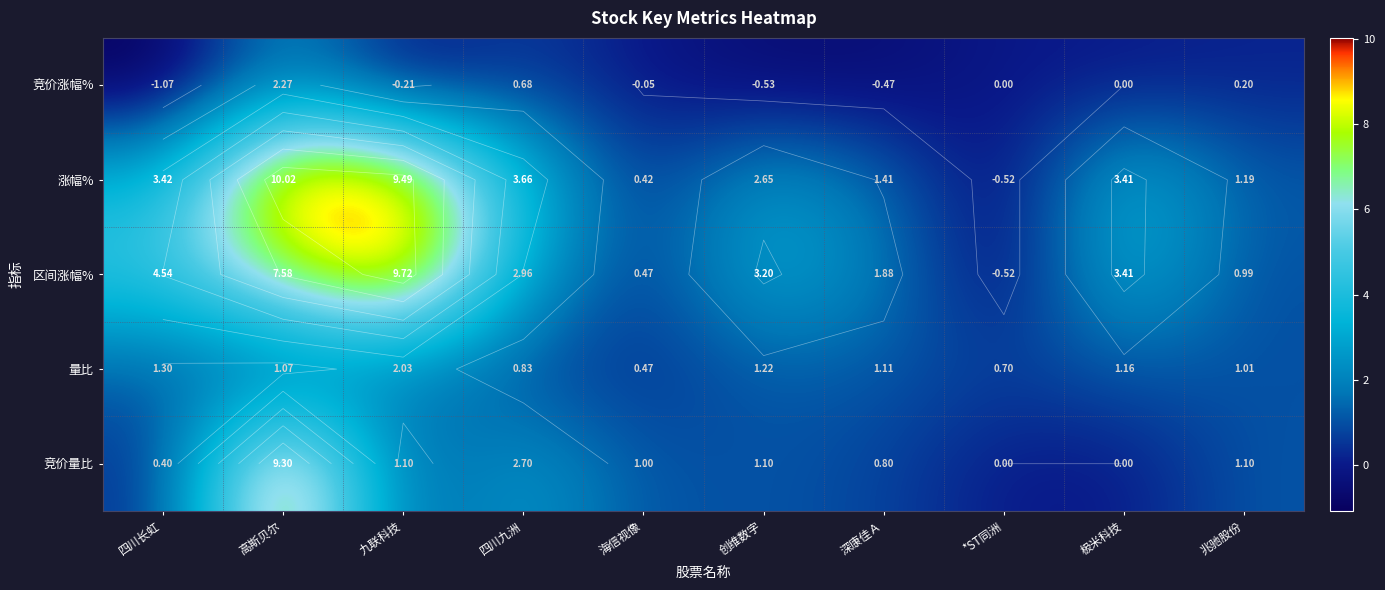

Rank the series by their maximum value, from lowest to highest.

量比, 竞价涨幅%, 竞价量比, 区间涨幅%, 涨幅%